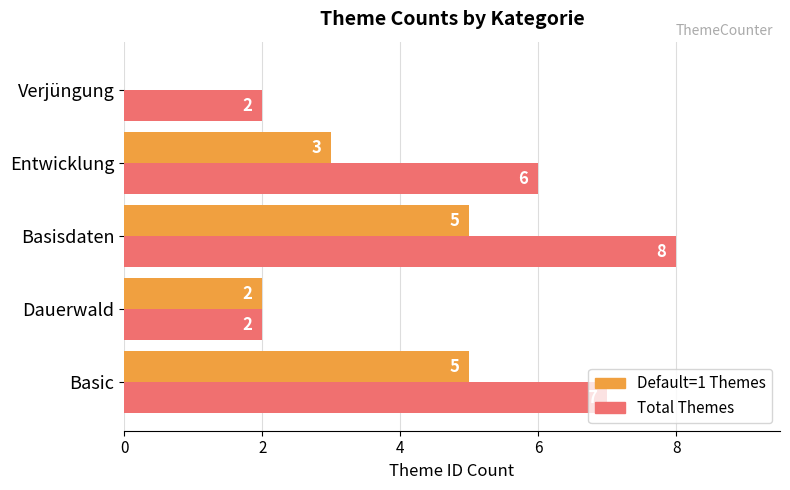

How many categories are shown in the chart?

5